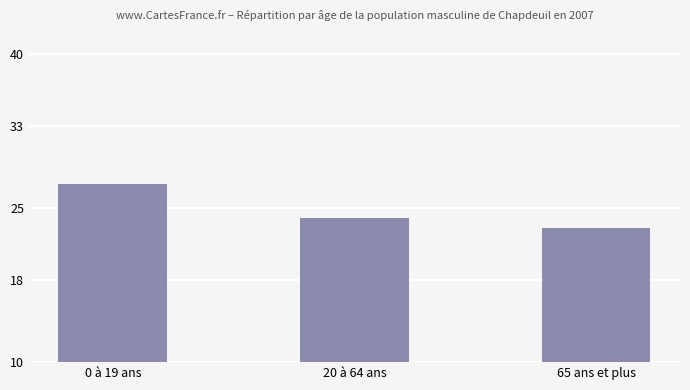

What is the change in value from 0 à 19 ans to 20 à 64 ans?

-3.3